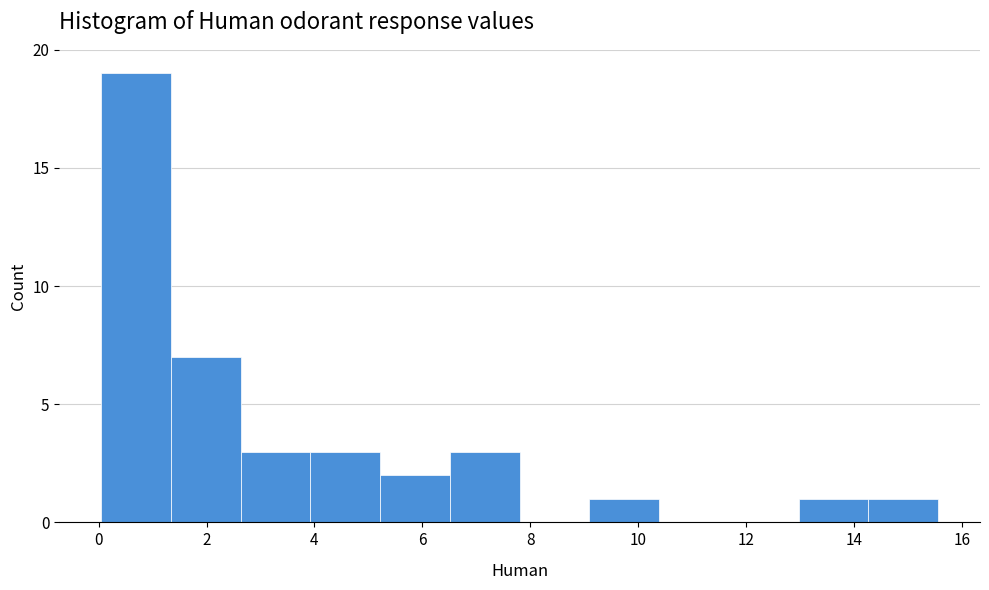

What is the height of the bar covering 1.4 to 2.6 on the x-axis? Neither the bar edges nor the heights are printed on the chart, so give them approximately, as read against the axes.

7